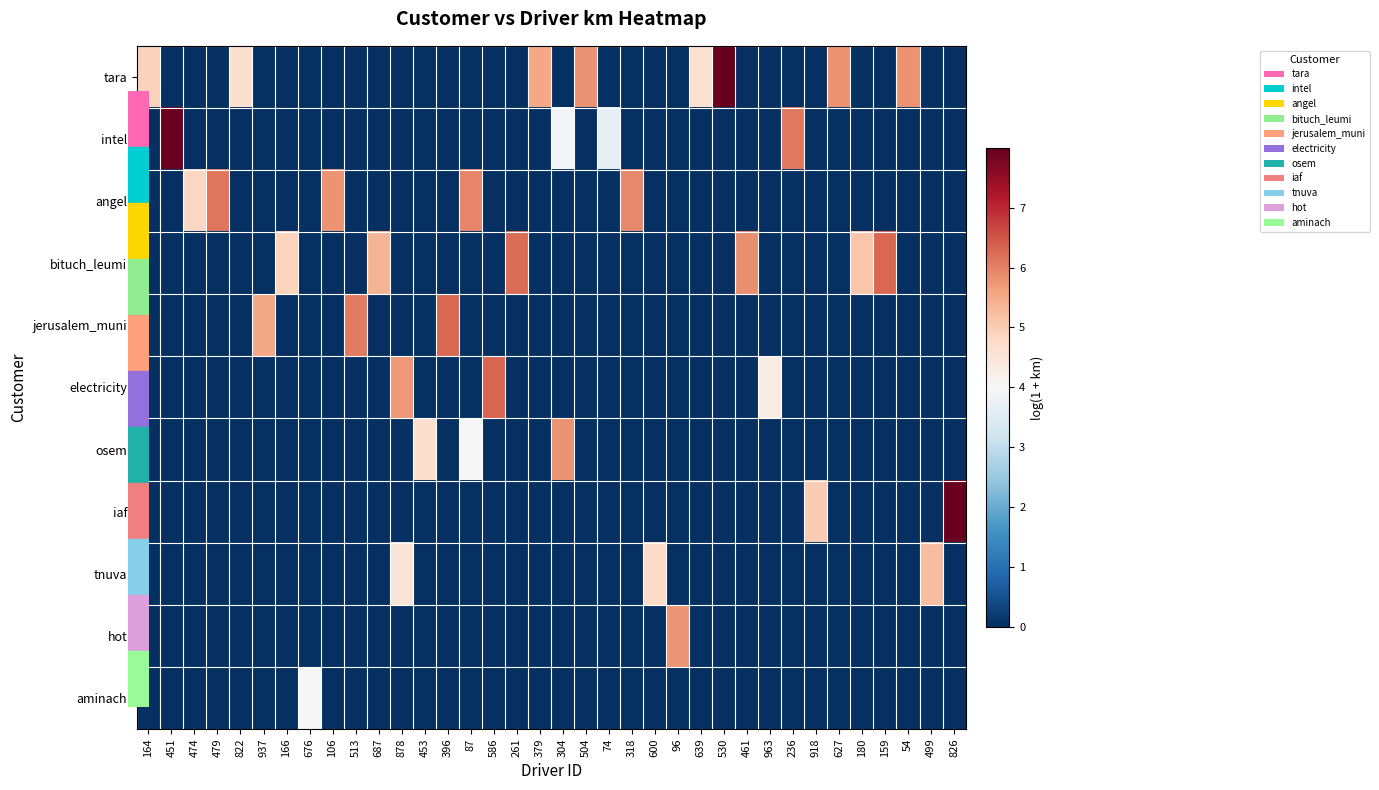

List the series in order of their peak value, highest first.

tara, intel, iaf, electricity, bituch_leumi, jerusalem_muni, angel, osem, hot, tnuva, aminach